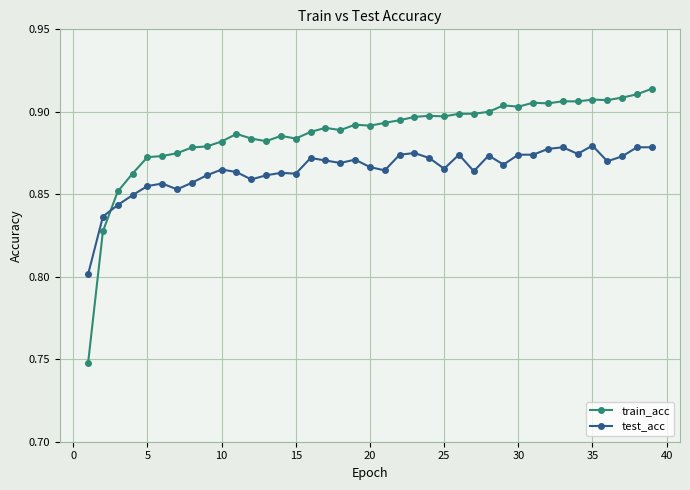

Rank the series by their maximum value, from highest to lowest.

train_acc, test_acc